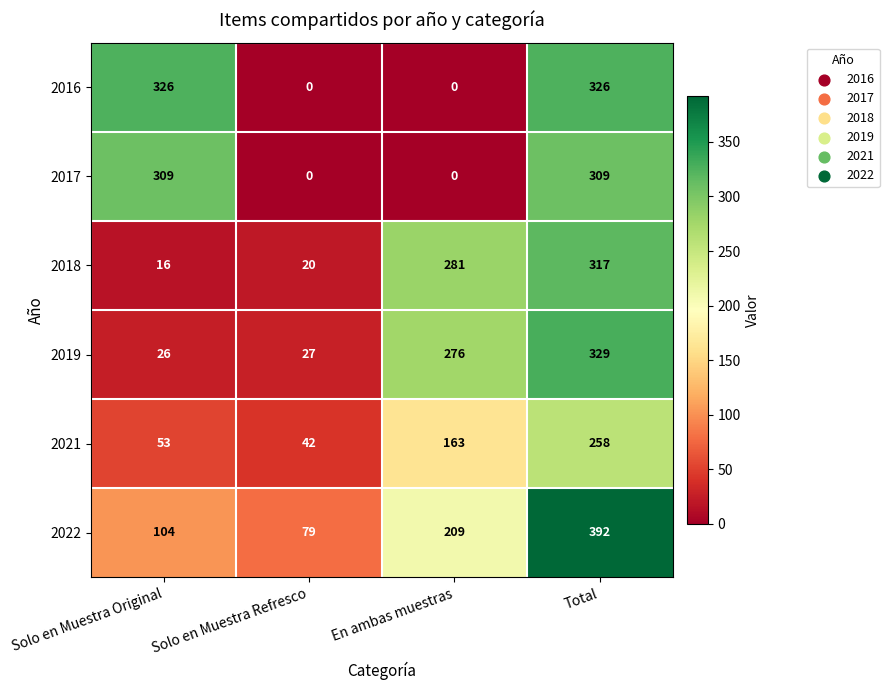

What is the sum of all 2016 values?

652